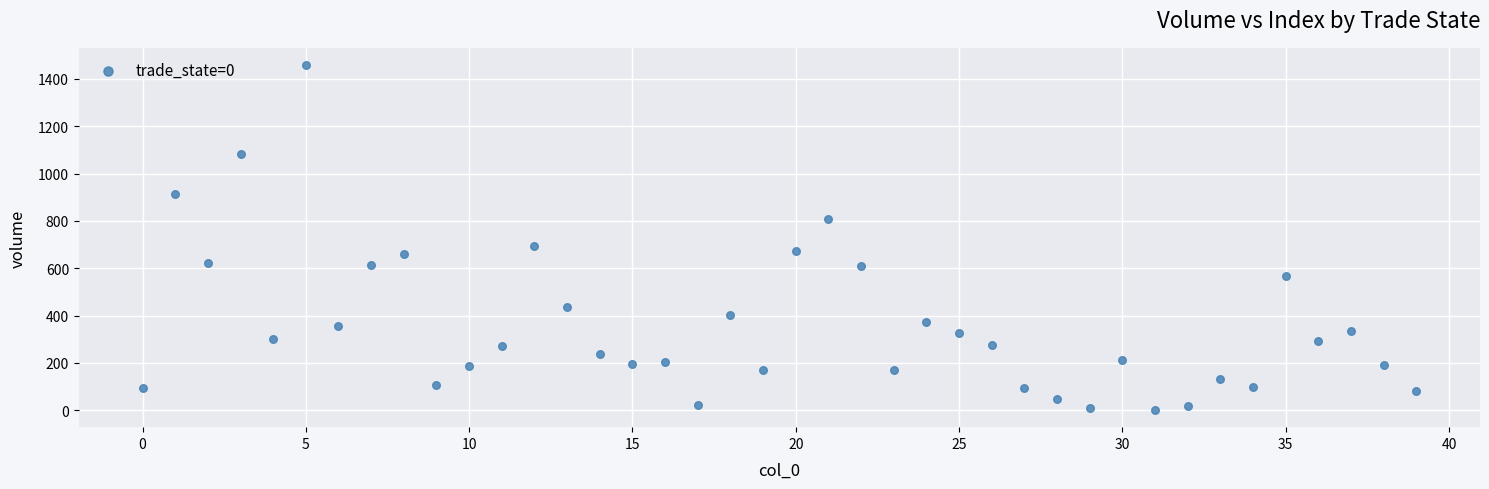

What Y value in the scatter plot is closest to 729?

695.6